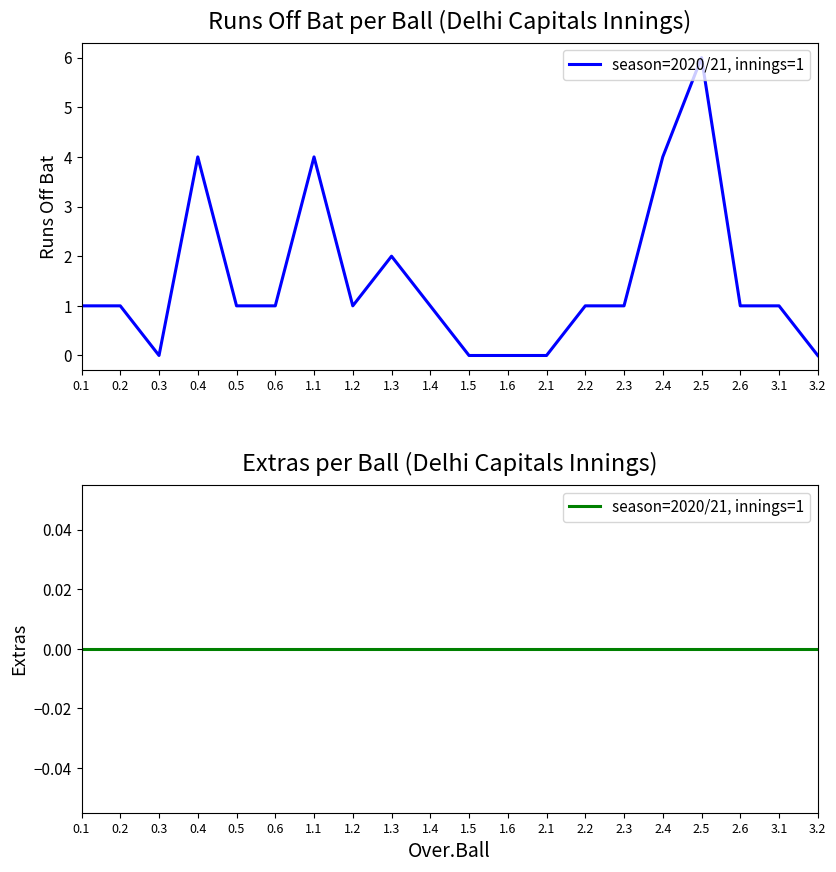

What is the value of the 15th point from the left?

1